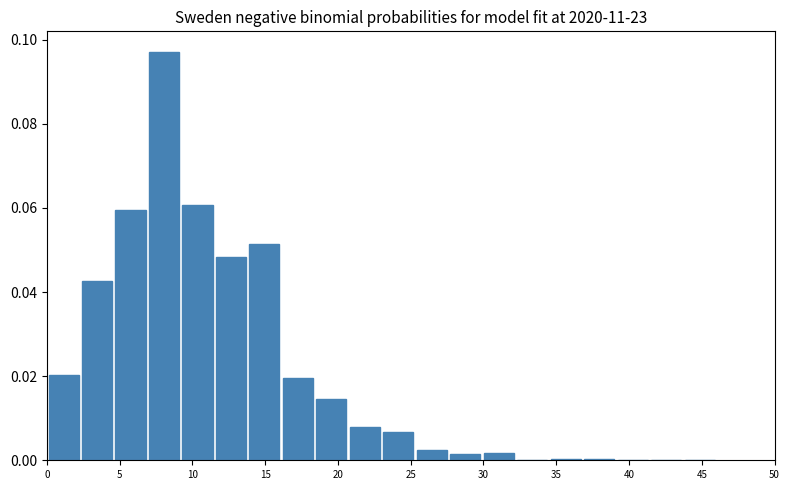

What is the height of the bar covering 16.1 to 18.4 on the x-axis? Neither the bar edges nor the heights are printed on the chart, so give them approximately, as read against the axes.

0.020